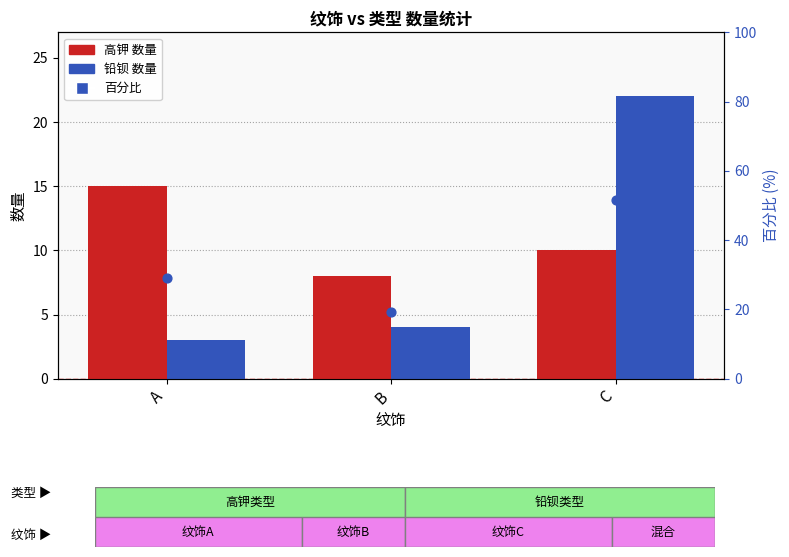

Which series has the largest total across all categories?

百分比